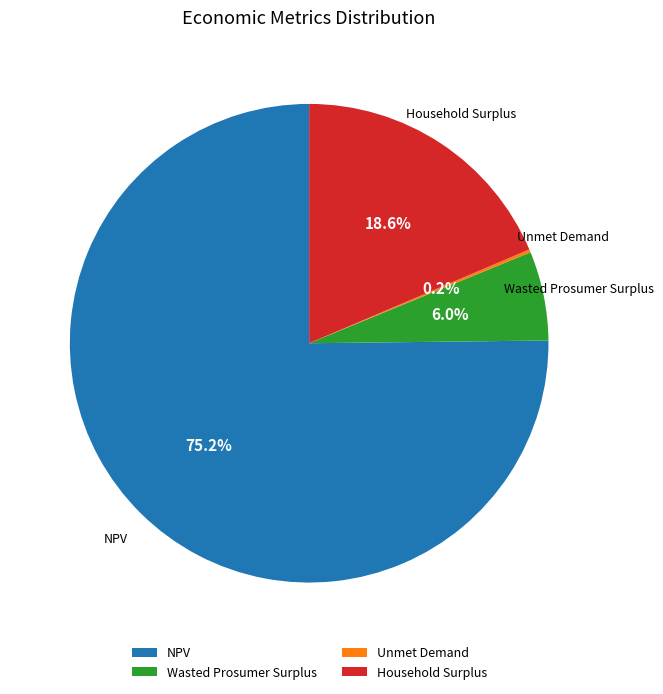

What is the majority slice?

NPV